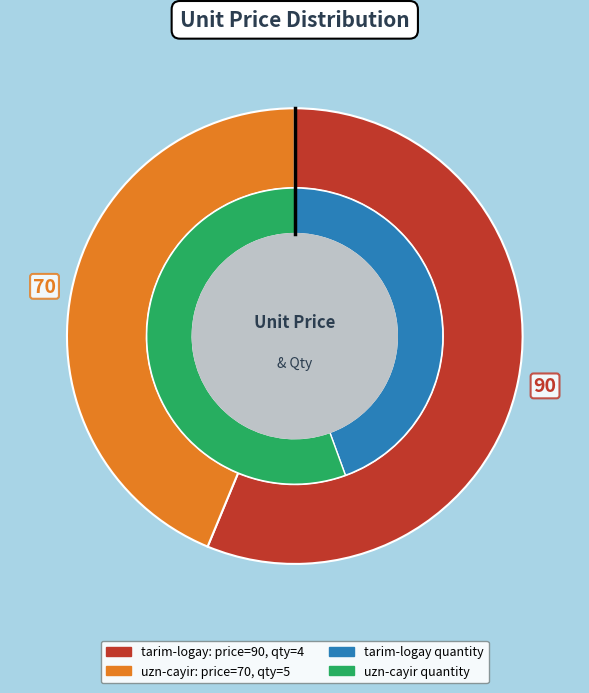

Rank the categories by value from lowest to highest.

uzn-cayir, tarim-logay